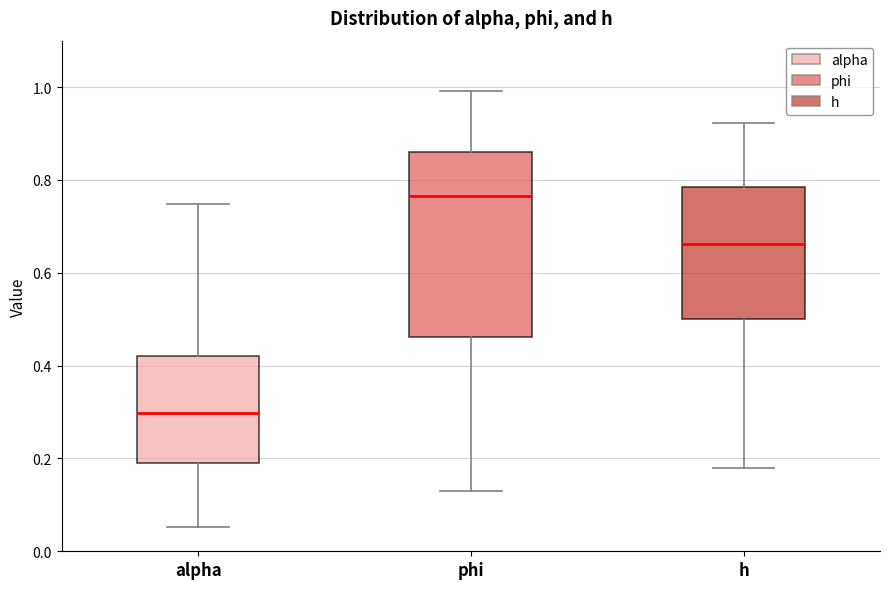

Where does the upper whisker of the box for alpha end on the y-axis? The values are not printed on the chart, so give them approximately, as read against the axis.

0.74